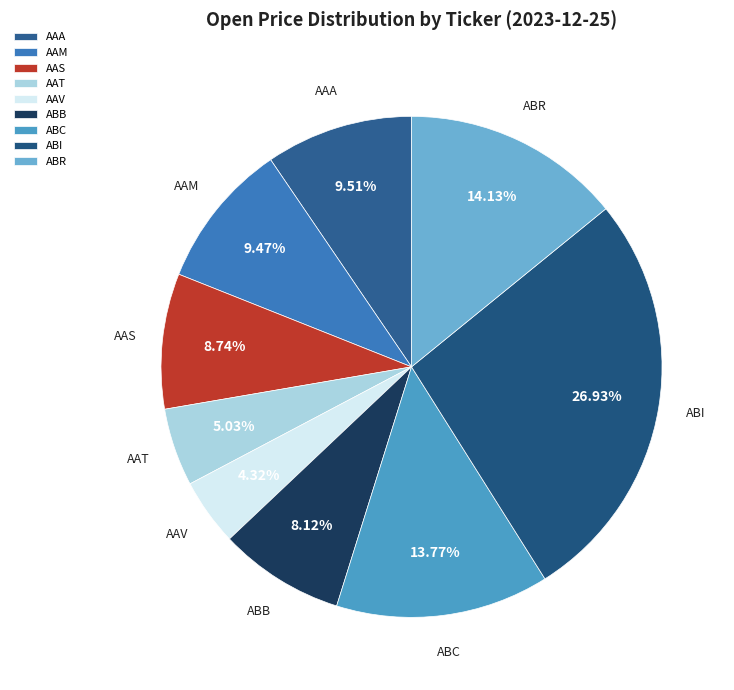

To the nearest percent, what is the difference between the largest and smallest slice percentages?

23%